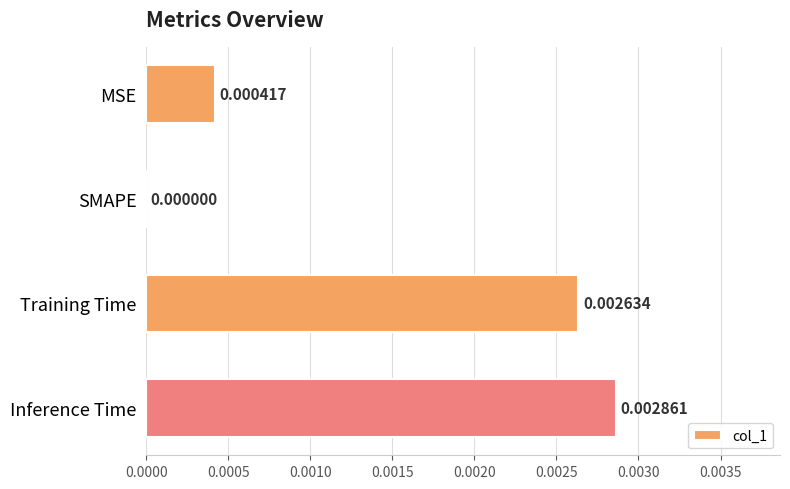

Where is the data nearest to the value 0?

SMAPE